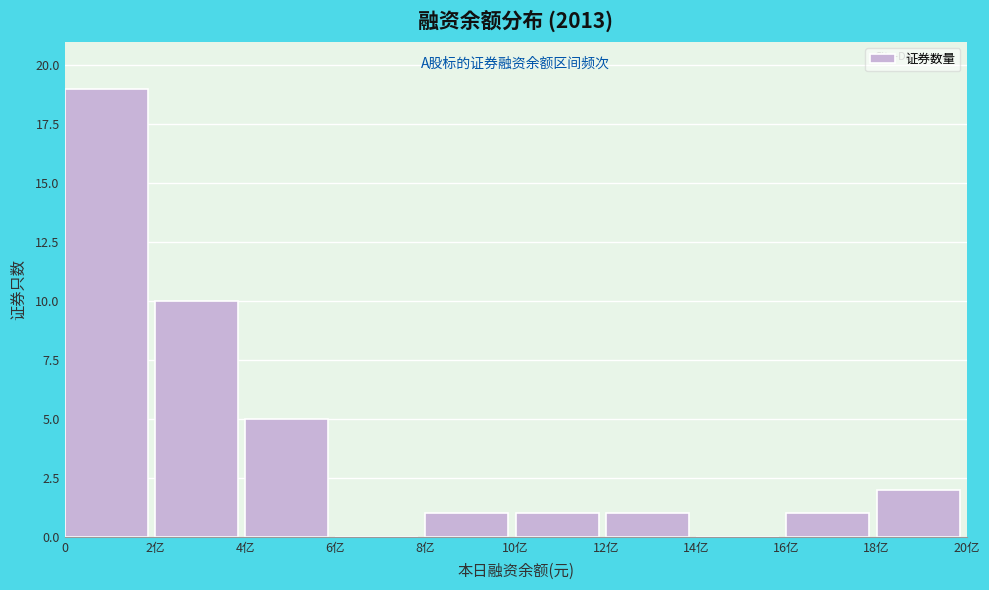

Reading left to right, list all the values displayed in this chart.

0=19	2亿=10	4亿=5	6亿=0	8亿=1	10亿=1	12亿=1	14亿=0	16亿=1	18亿=2